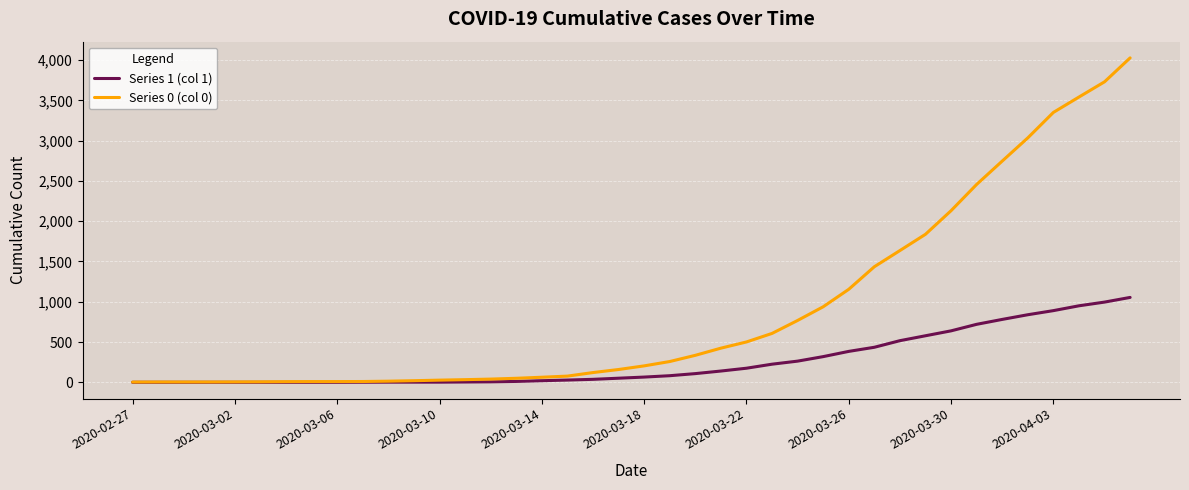

What are all the series names shown in the legend?

Series 1 (col 1), Series 0 (col 0)